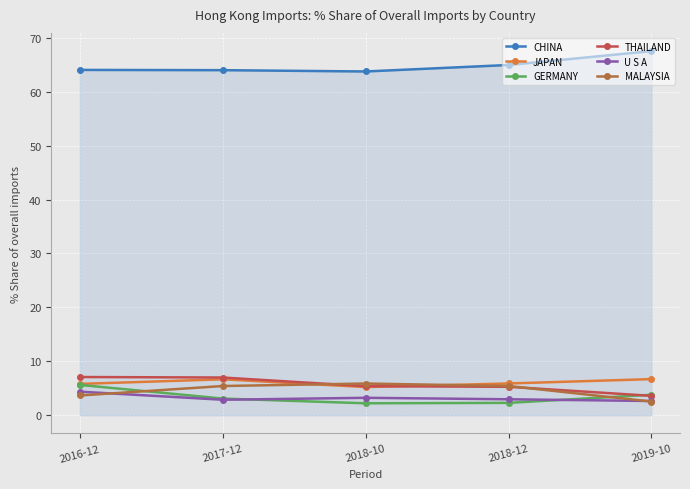

What position from the right is 2018-10?

3